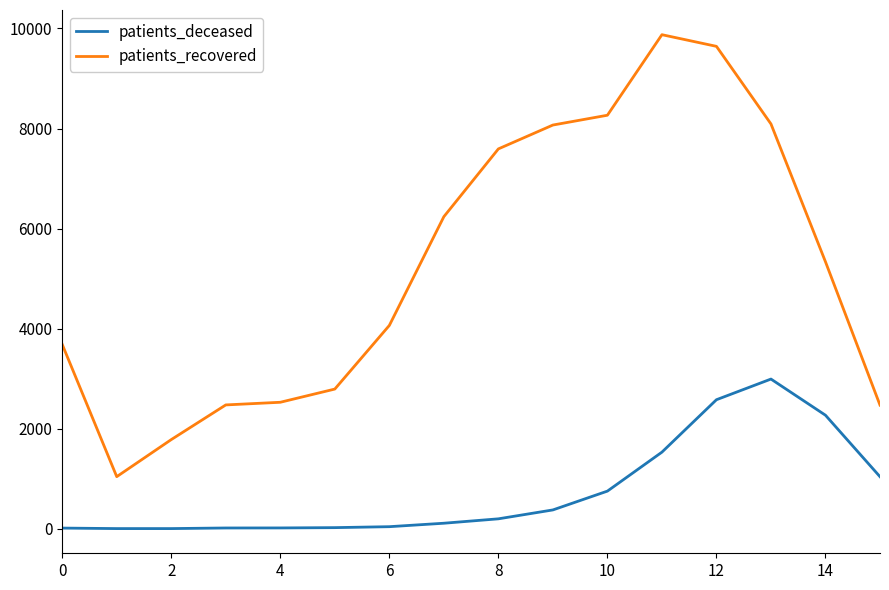

Is this an area chart (filled region under the line)?

No